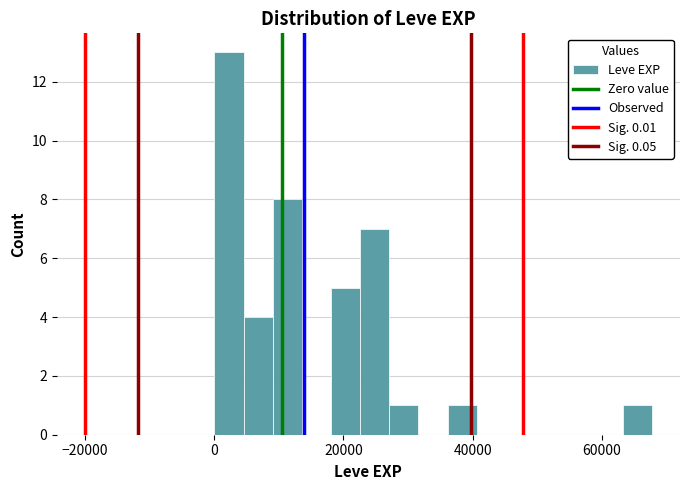

Around what value on the x-axis is the tallest bar? Give the approximate position of its centre, as read against the axis.

2000